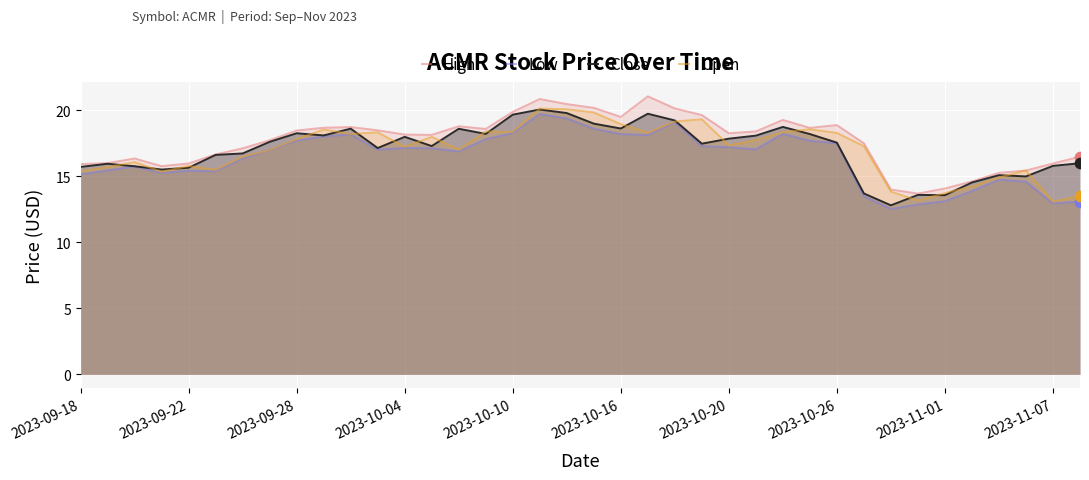

What are all the series names shown in the legend?

High, Low, Close, Open